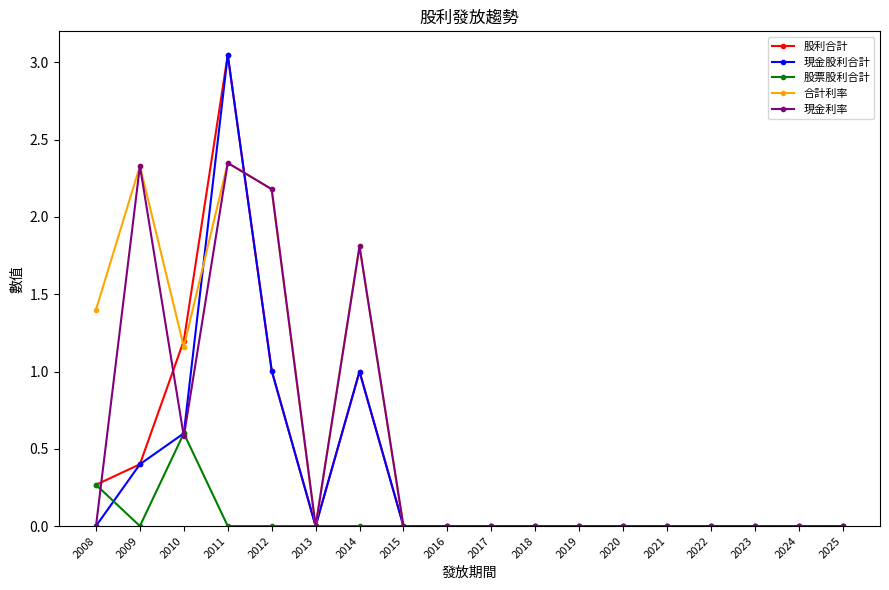

Where is the first local maximum for 合計利率?

2009